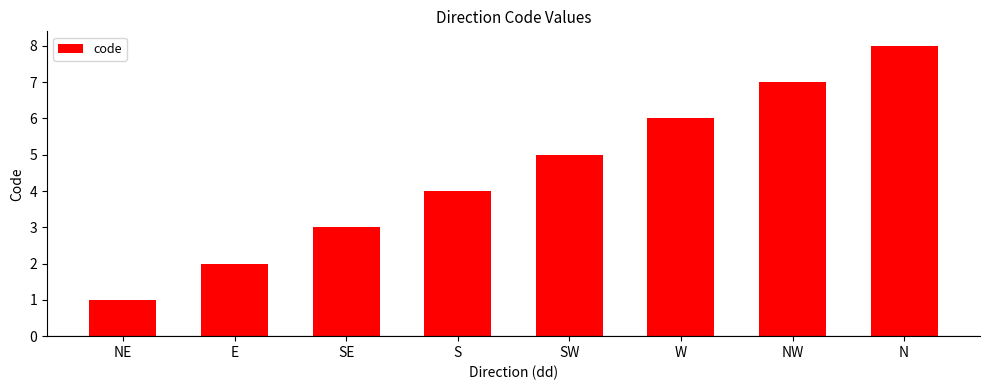

What is the sum of the values at N and E?

10